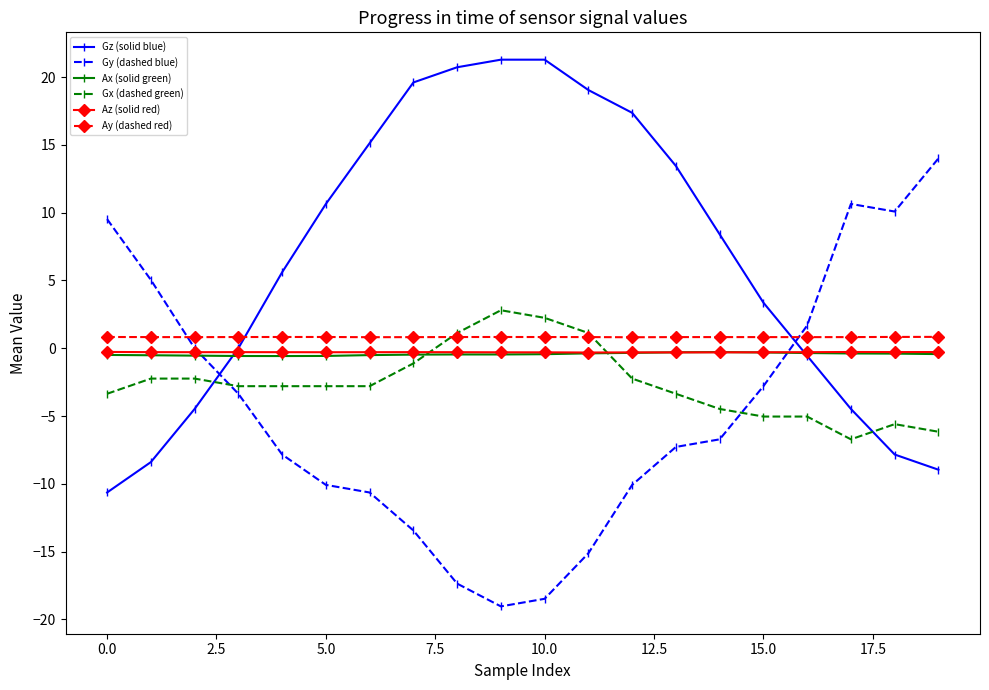

What is the value of the Gy (dashed blue) point at the 7th from the left?

-10.6